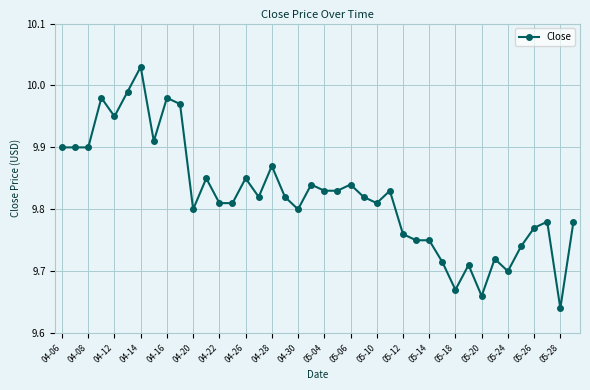

True or false: there are more than 0 points higher than both neighbors.

True